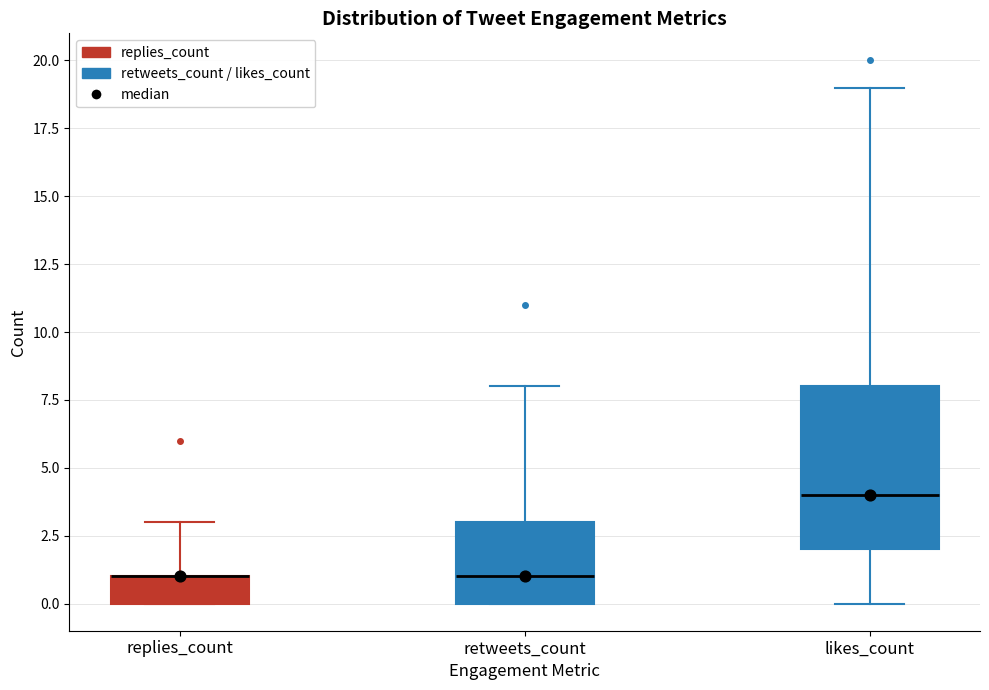

Reading left to right, read every box against the y-axis: the position of its median line, the range the box covers, and the ends of its whiskers. The values are not printed on the chart, so give them approximately, as read against the axis.

replies_count: median 1 (drawn on the box's upper edge), box 0 to 1, whiskers 0 to 3
retweets_count: median 1, box 0 to 3, whiskers 0 to 8
likes_count: median 4, box 2 to 8, whiskers 0 to 19